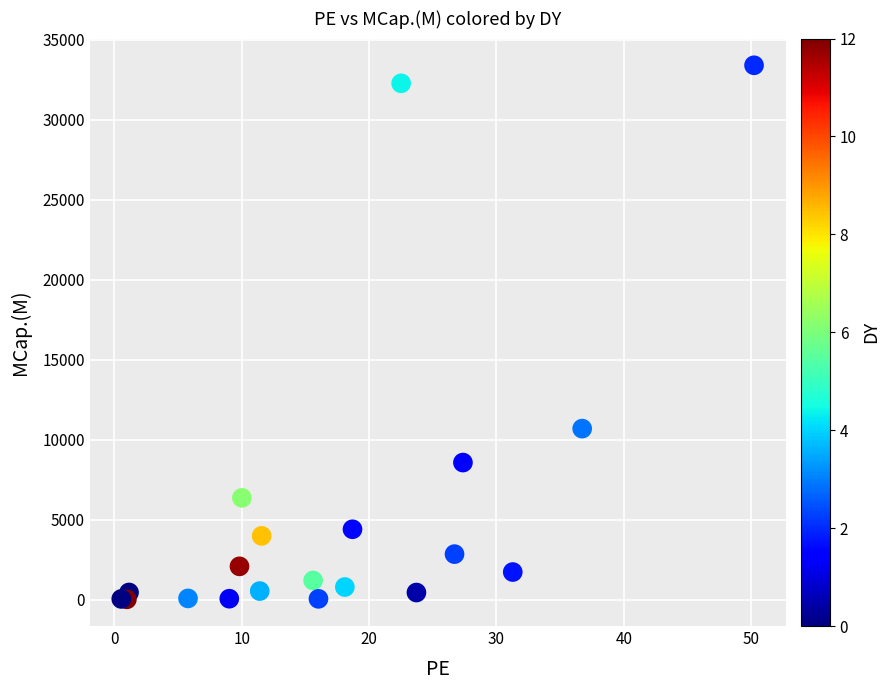

What Y value in the scatter plot is closest to 16707?

10689.0